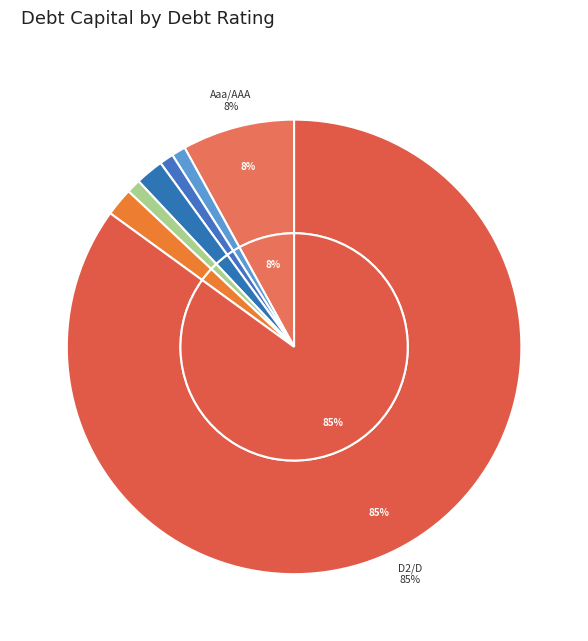

True or false: Ca2/CC accounts for 1% of the total.

False